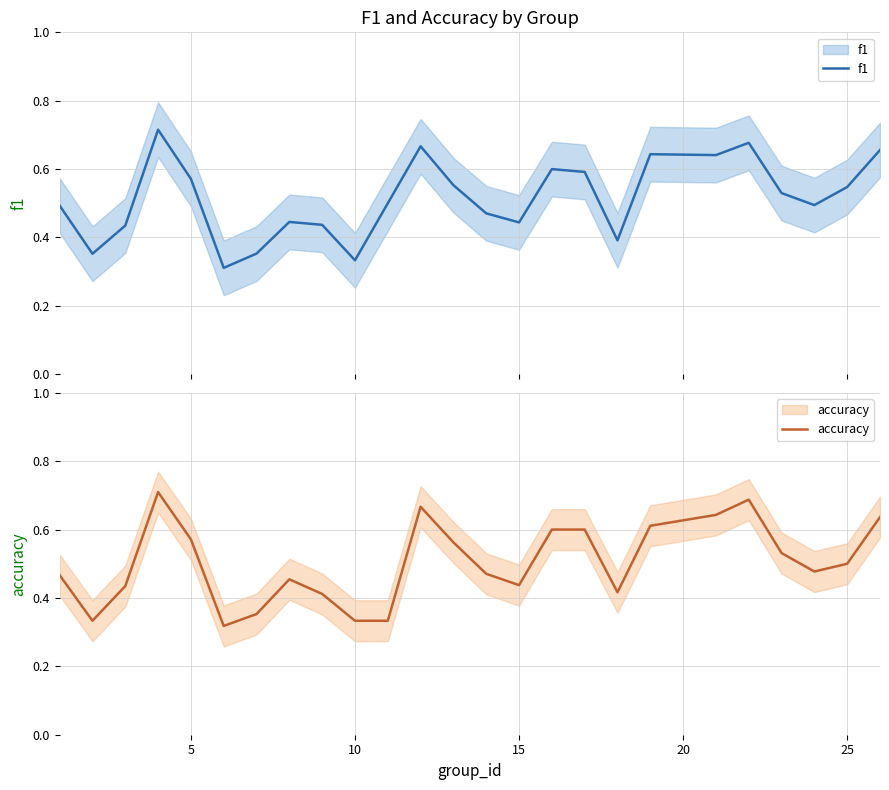

Is the value of f1 at 7 greater than the value of accuracy at 24?

No